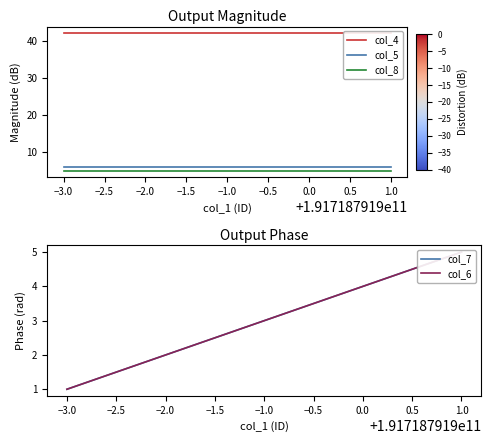

True or false: col_6 and col_8 cross at least once.

False